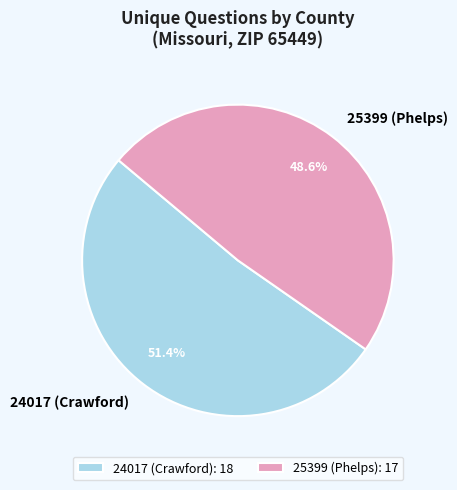

Rank the categories by value from highest to lowest.

24017 (Crawford), 25399 (Phelps)